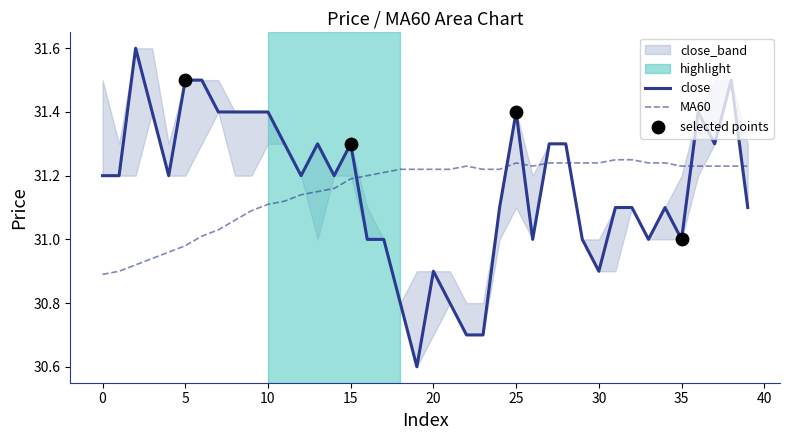

At how many categories does at least one series exceed 31?

40